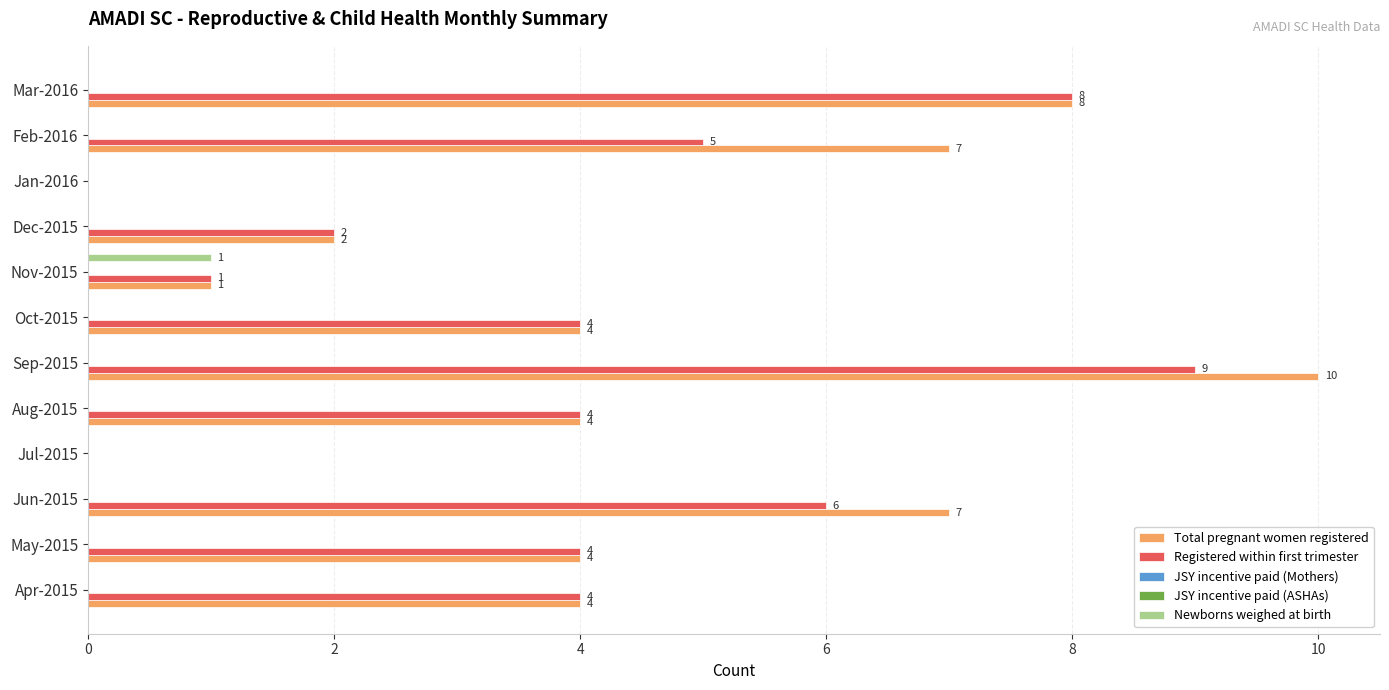

Is it true that Total pregnant women registered equals 5.4 at Jul-2015?

False